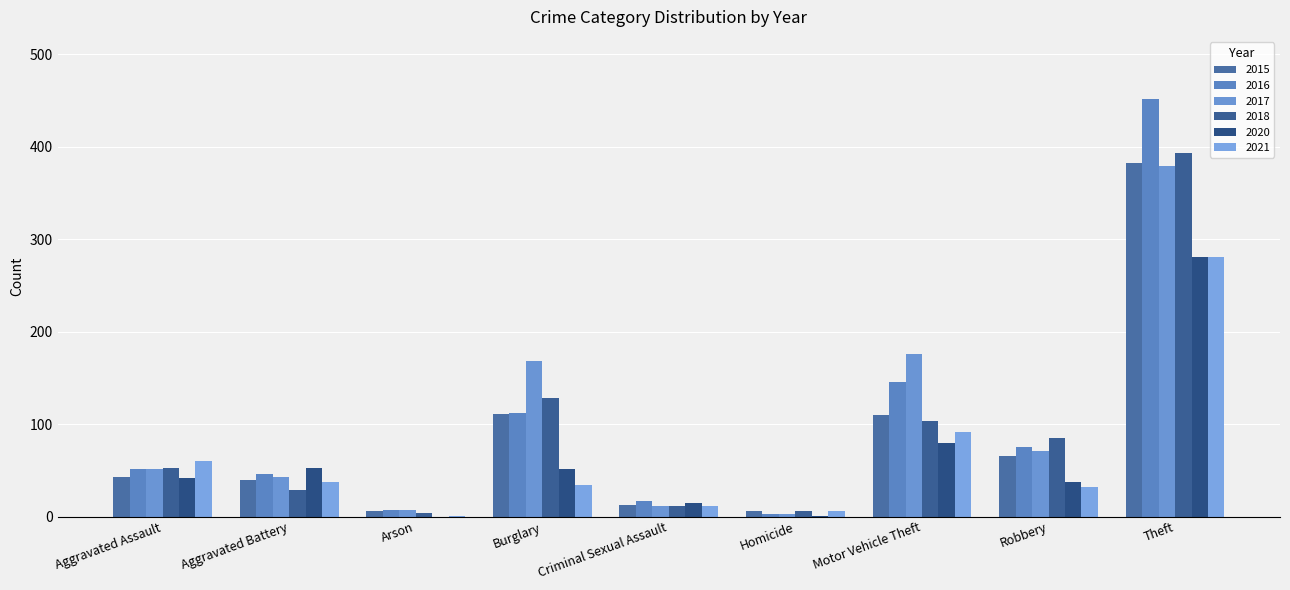

Does the chart contain stacked bars?

No